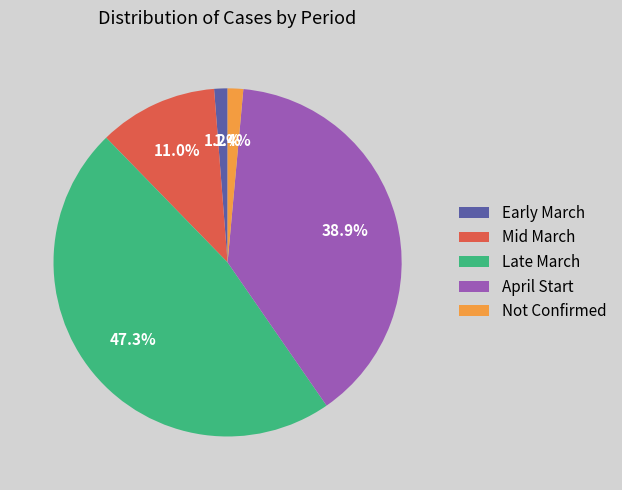

Is Late March the majority of the pie?

No